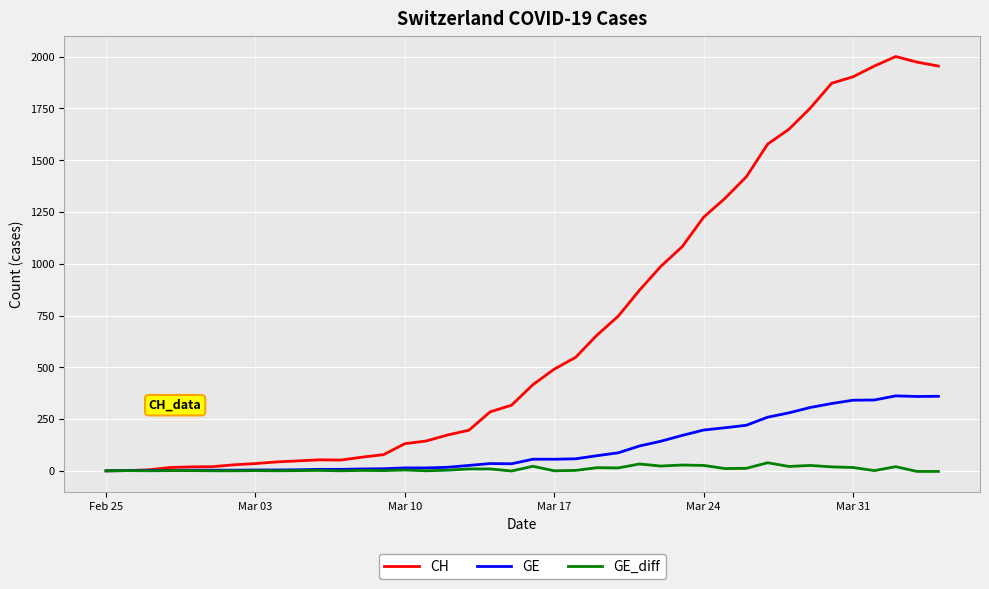

Which series has the largest total across all categories?

CH